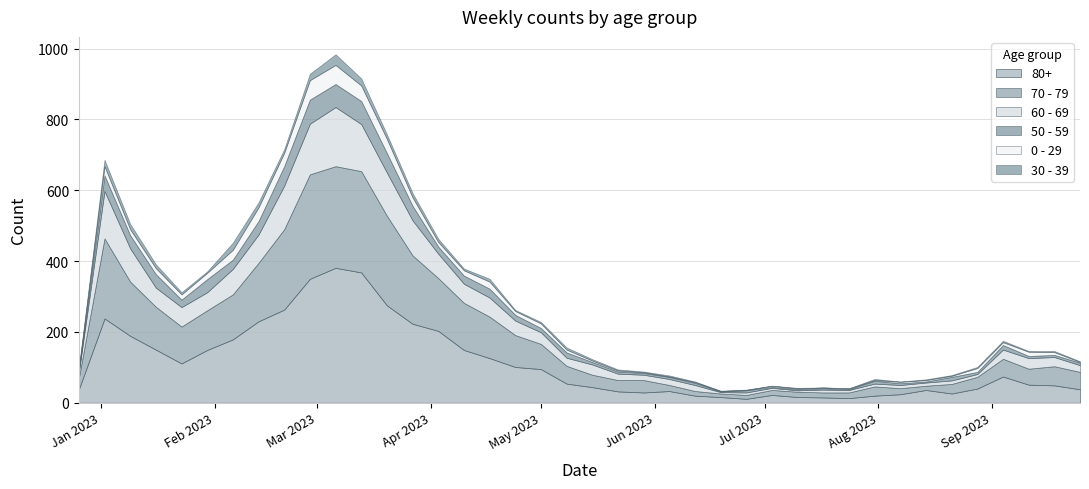

What is the value of the 70 - 79 point at the 27th from the left?

11